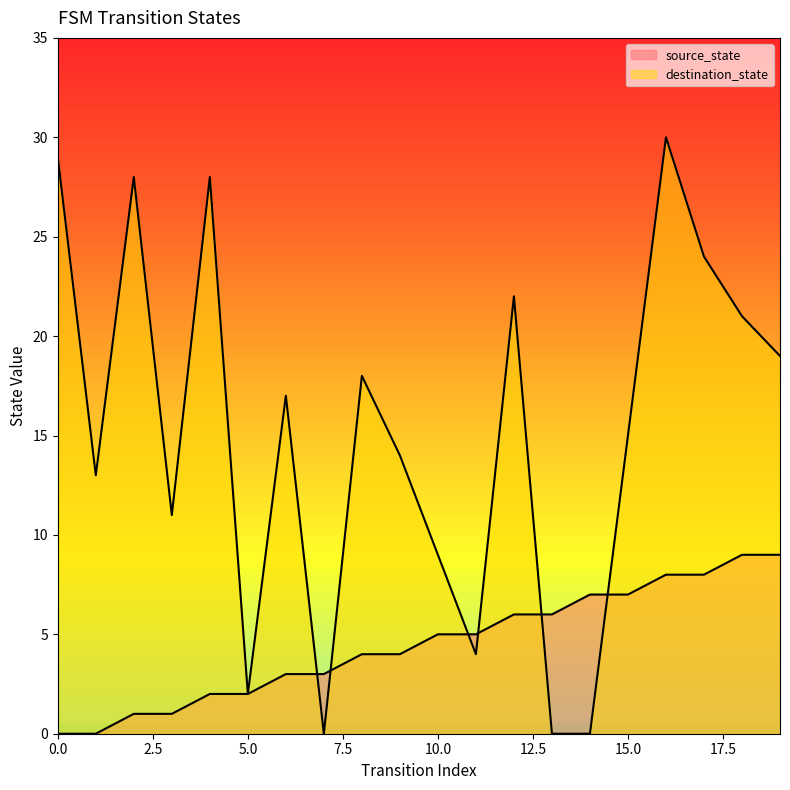

At 8, list the series in order from largest to smallest.

destination_state, source_state